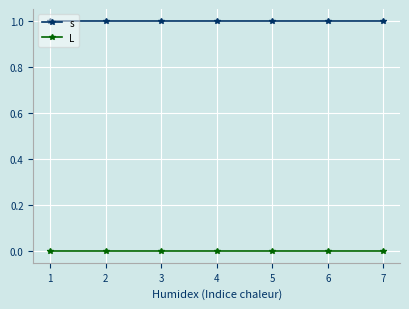

True or false: L and s cross at least once.

False